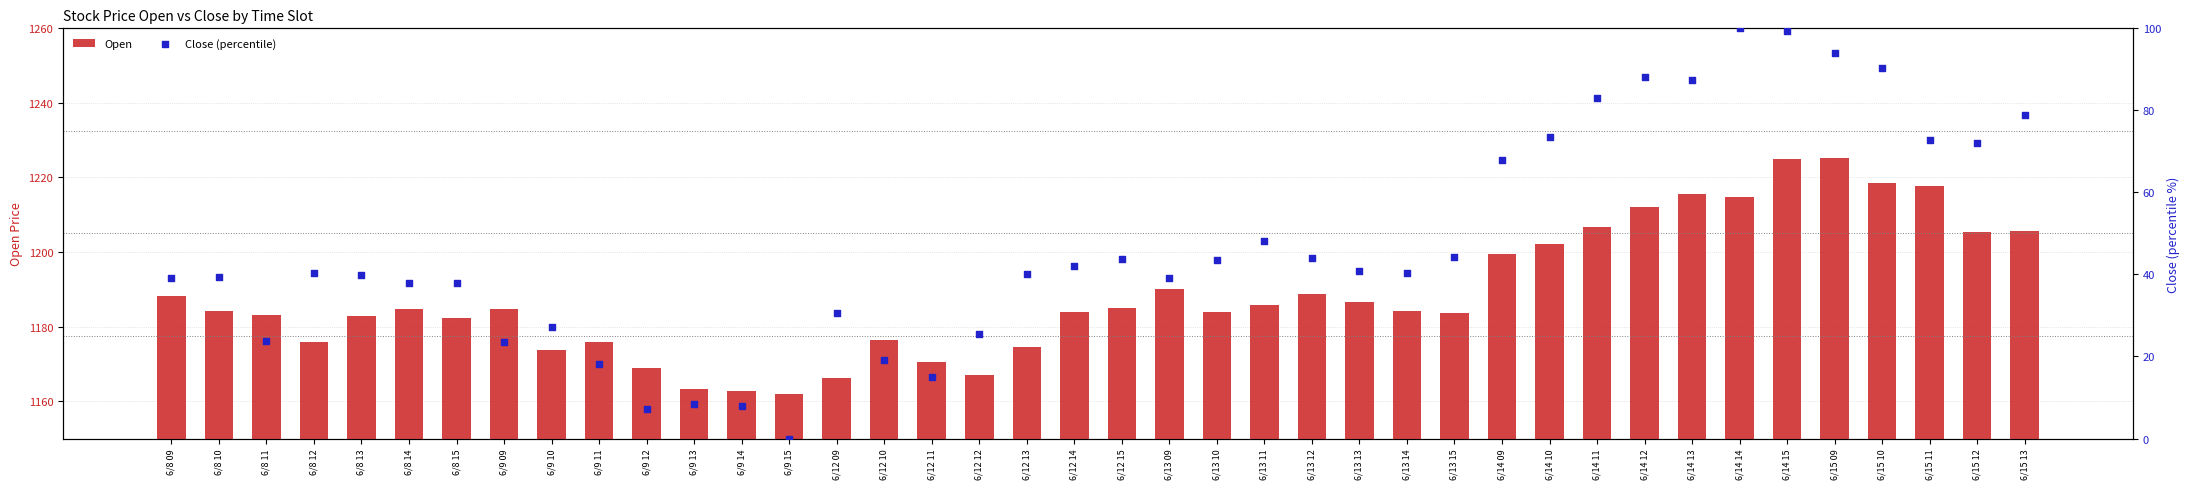

What are all the series names shown in the legend?

Open, Close (percentile)